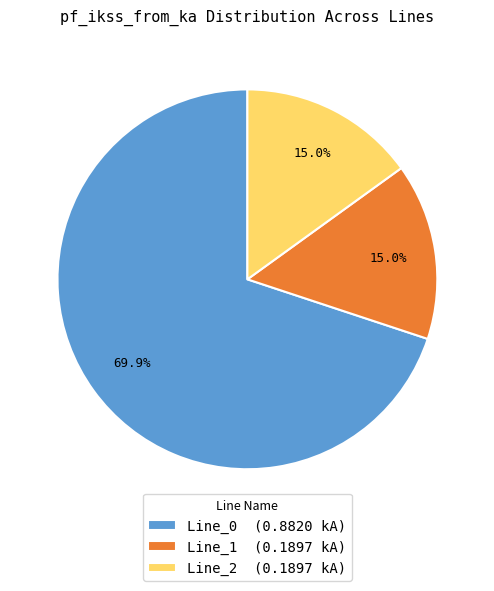

Is it true that Line_0 is 70% of the pie?

True